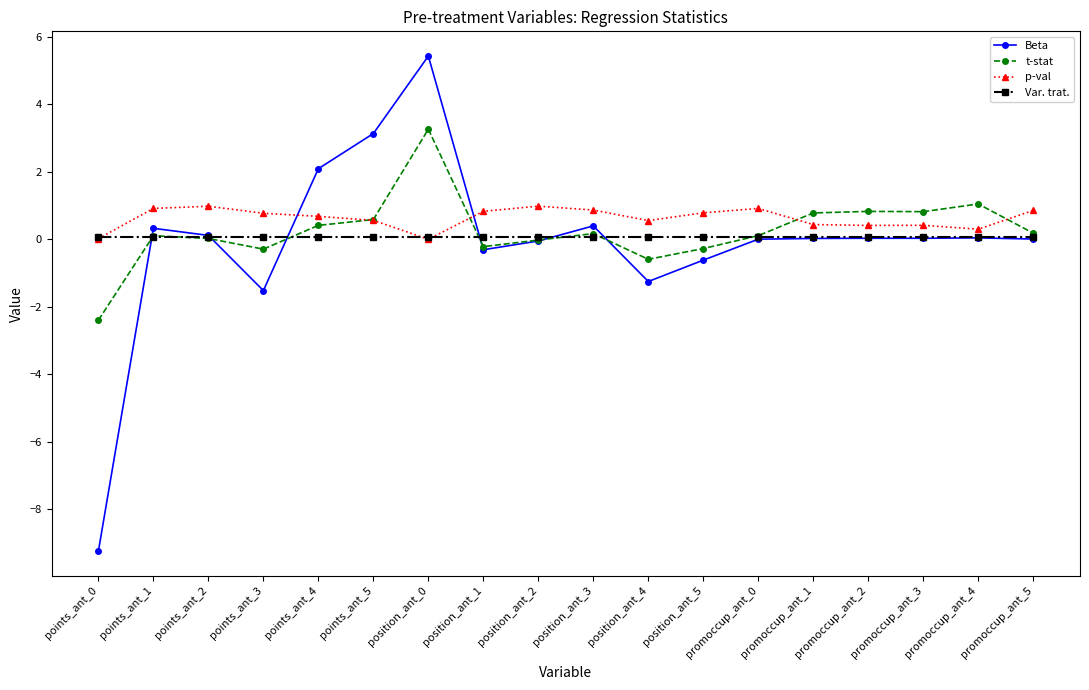

What is the minimum value shown in the chart?

-9.2